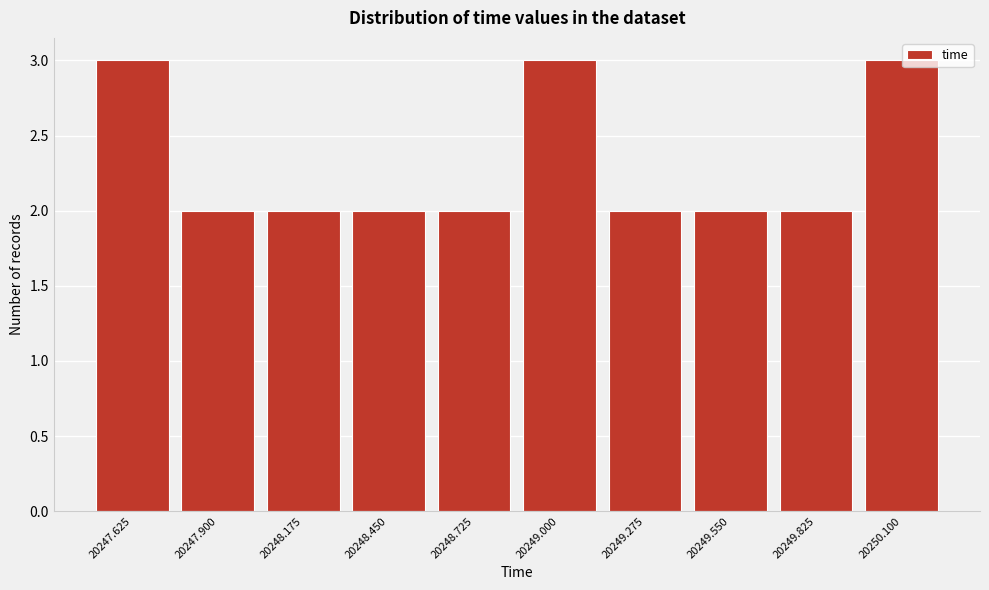

Reading left to right, what are all the values shown in this chart?

3	2	2	2	2	3	2	2	2	3